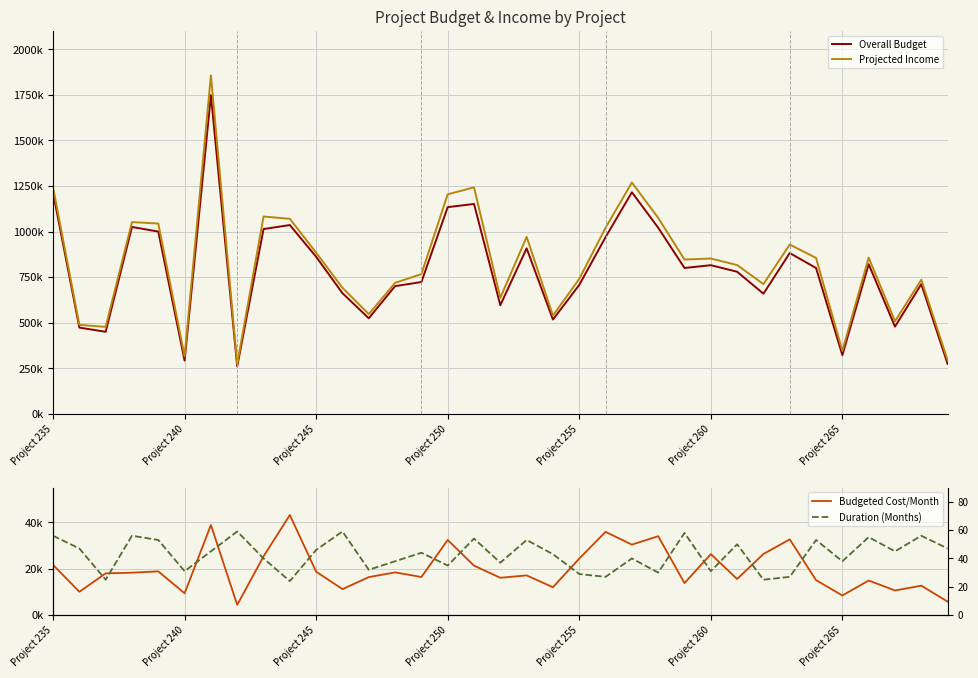

What is the difference between the maximum and minimum values in the Overall Budget series?

1487883.0